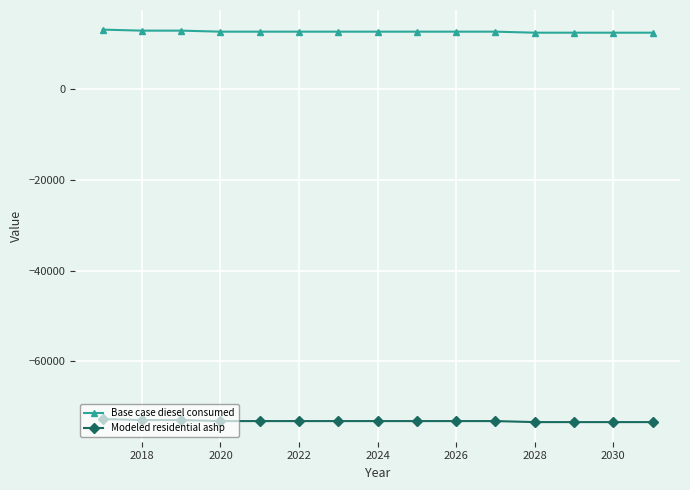

True or false: Modeled residential ashp and Base case diesel consumed intersect in this chart.

False